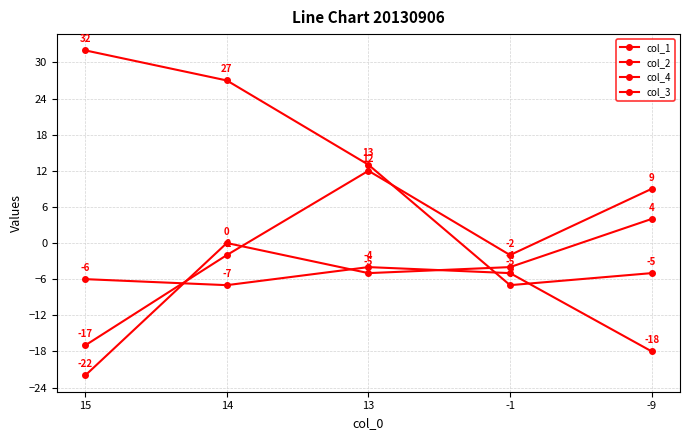

At which category does col_4 reach its first local peak?

14